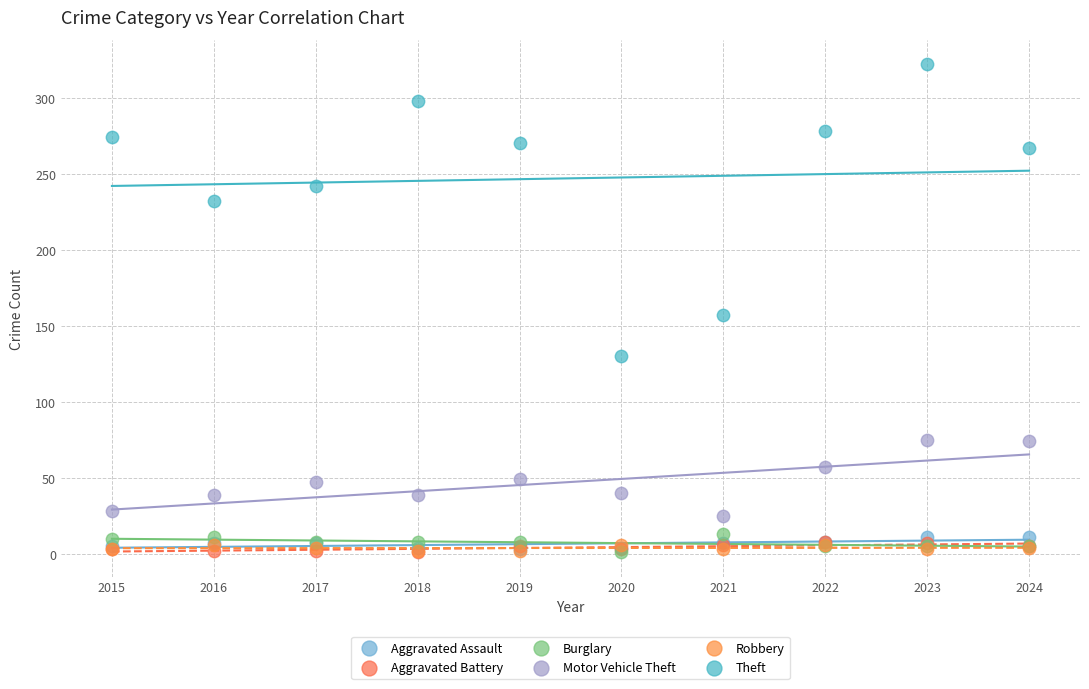

In the Theft series, what Y value is closest to 226?

232